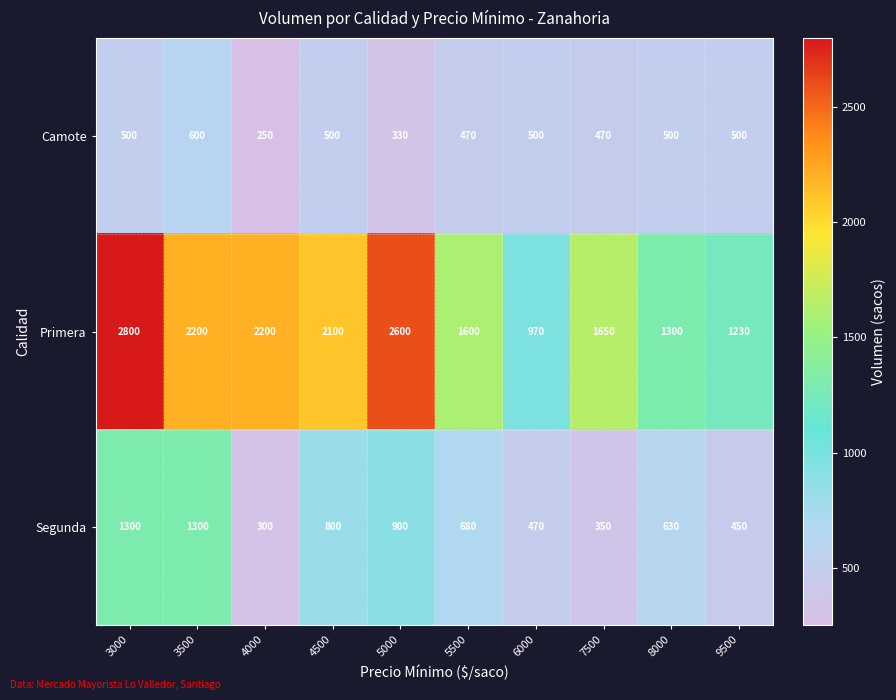

What is the total value across all series at 4500?

3400